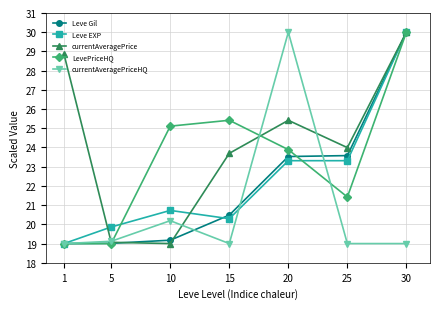

At which label does Leve Gil first exceed 20?

15